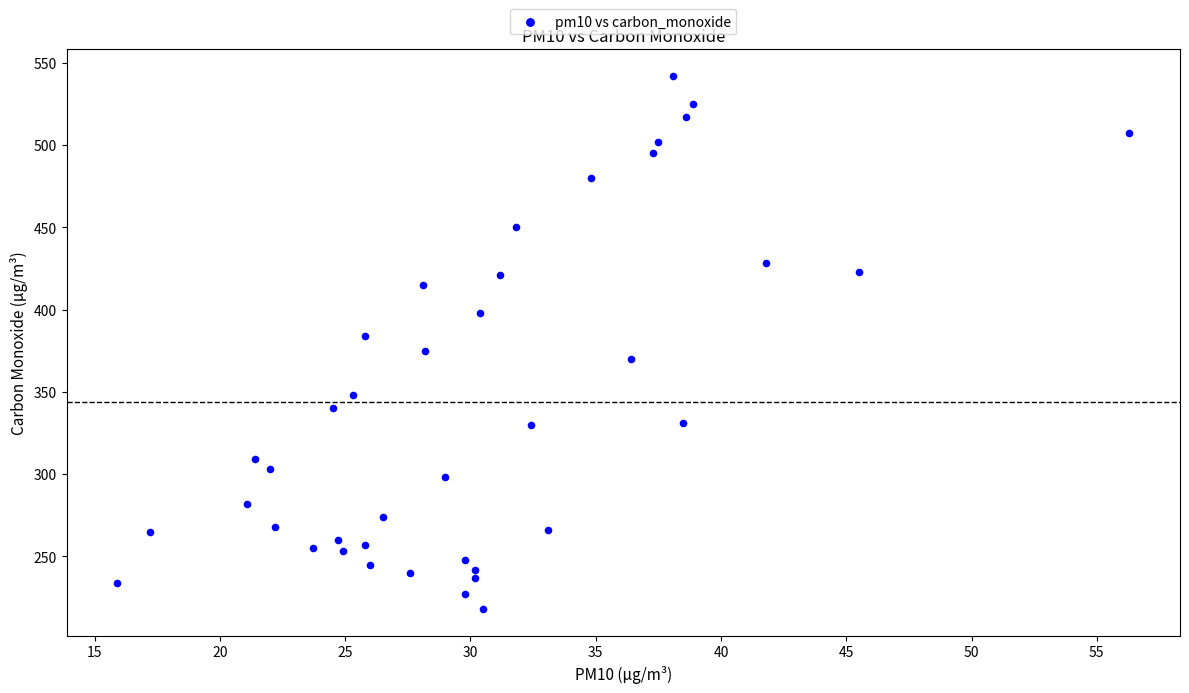

What is the range of Y values (max minus min)?

324